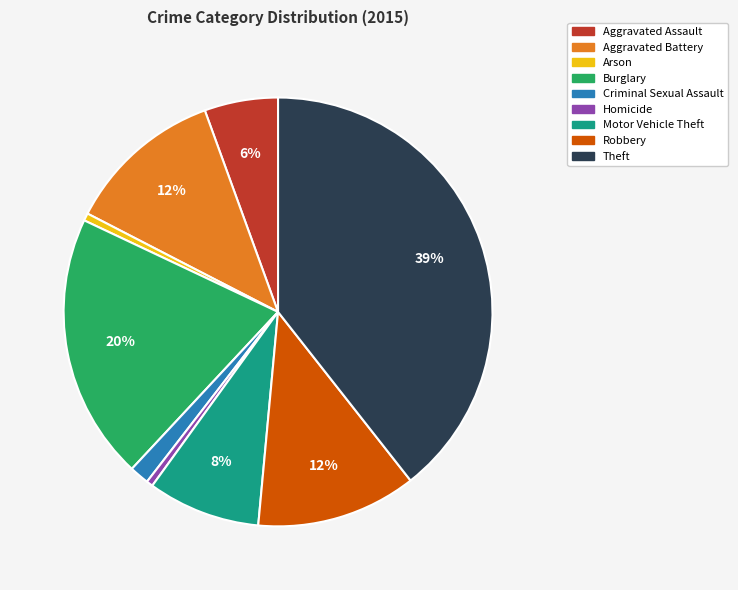

The Aggravated Battery slice represents 20% of the pie. True or false?

False